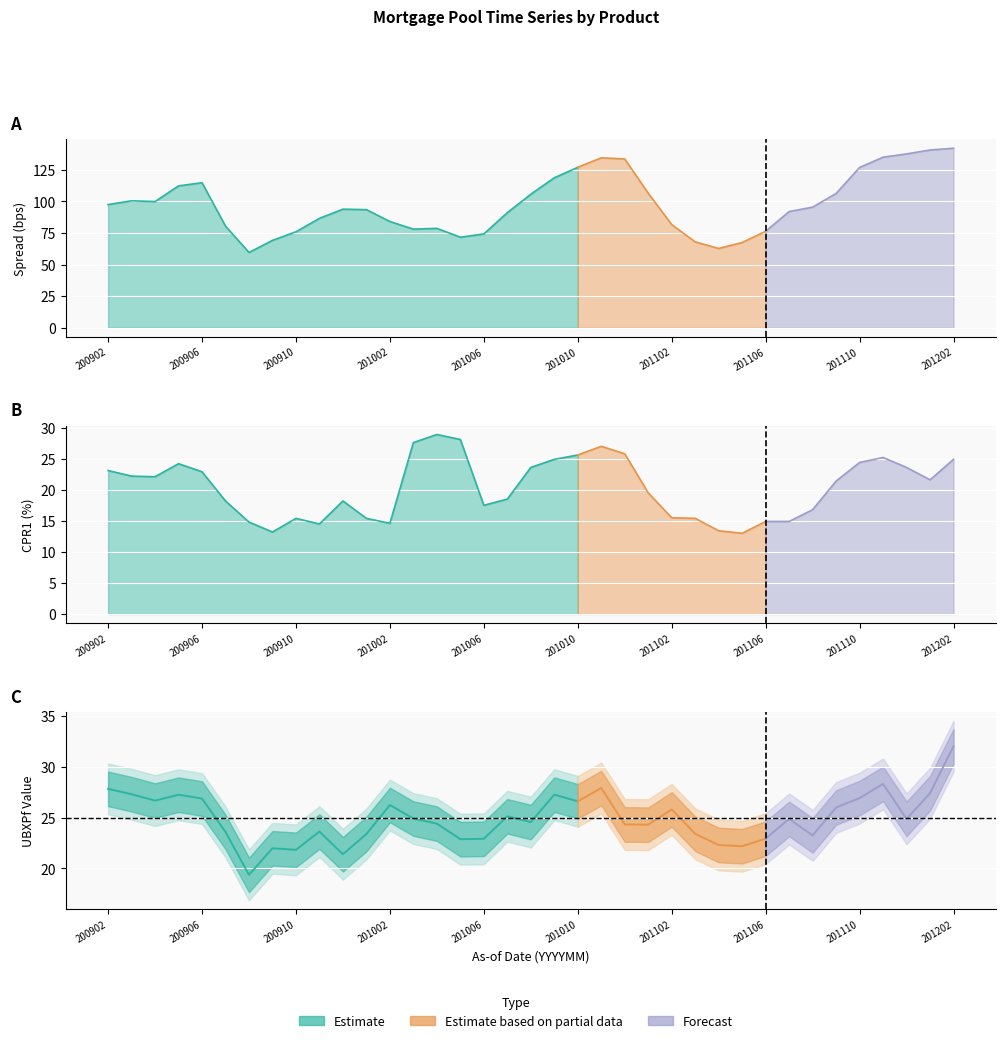

What is the average value of the Cpr1 series?

20.3